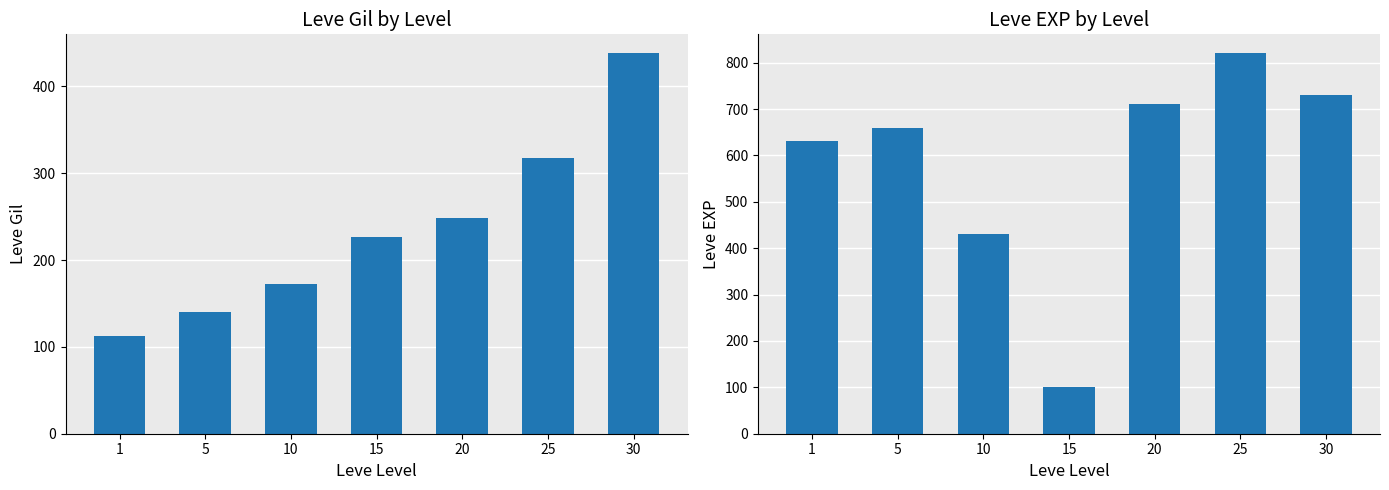

Which has a higher value, 20 or 25?

25